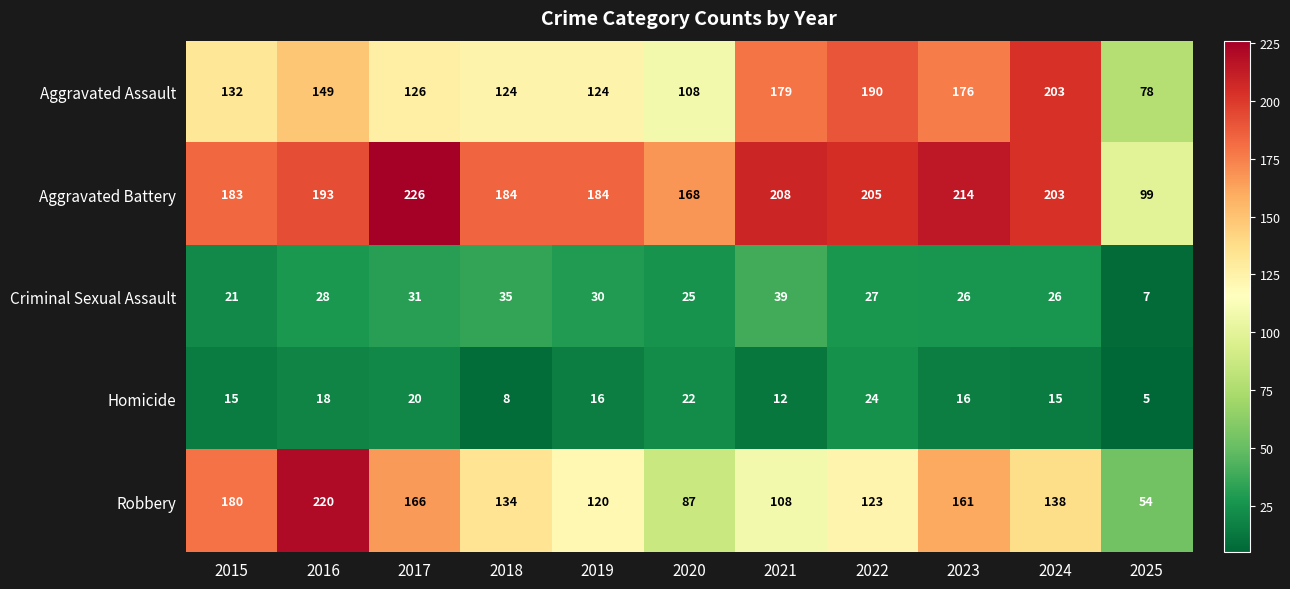

True or false: Robbery has a value of 123 at 2022.

True